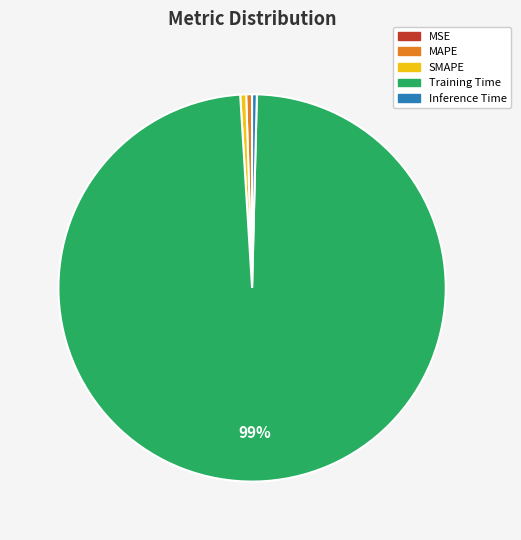

To the nearest percent, what is the average slice percentage?

20%